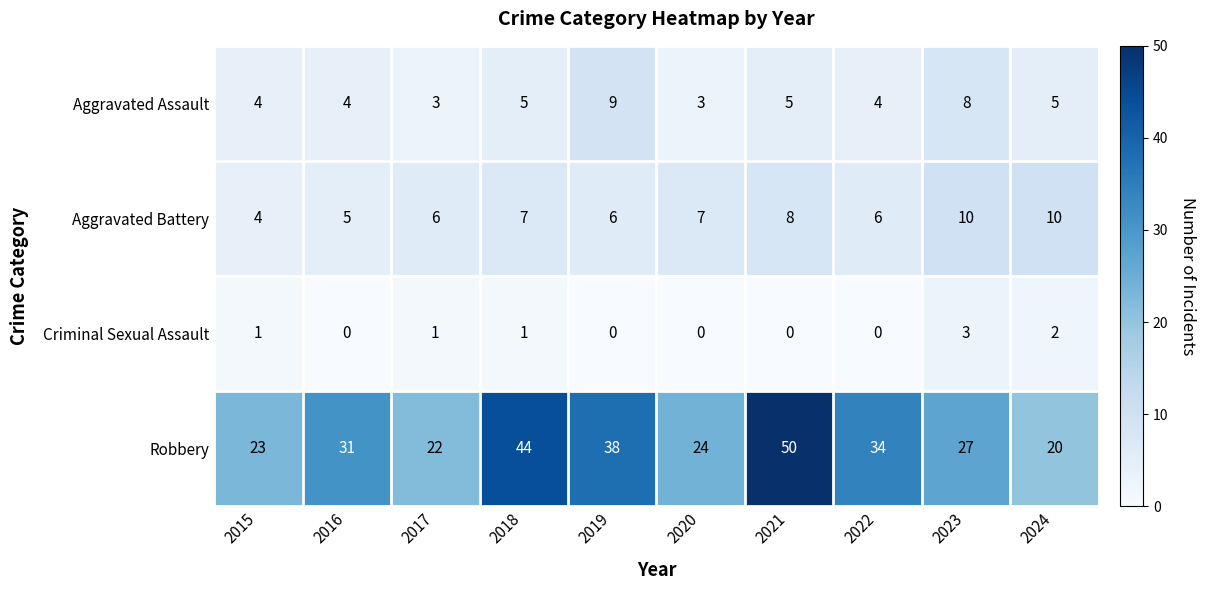

Rank the series by their maximum value, from lowest to highest.

Criminal Sexual Assault, Aggravated Assault, Aggravated Battery, Robbery